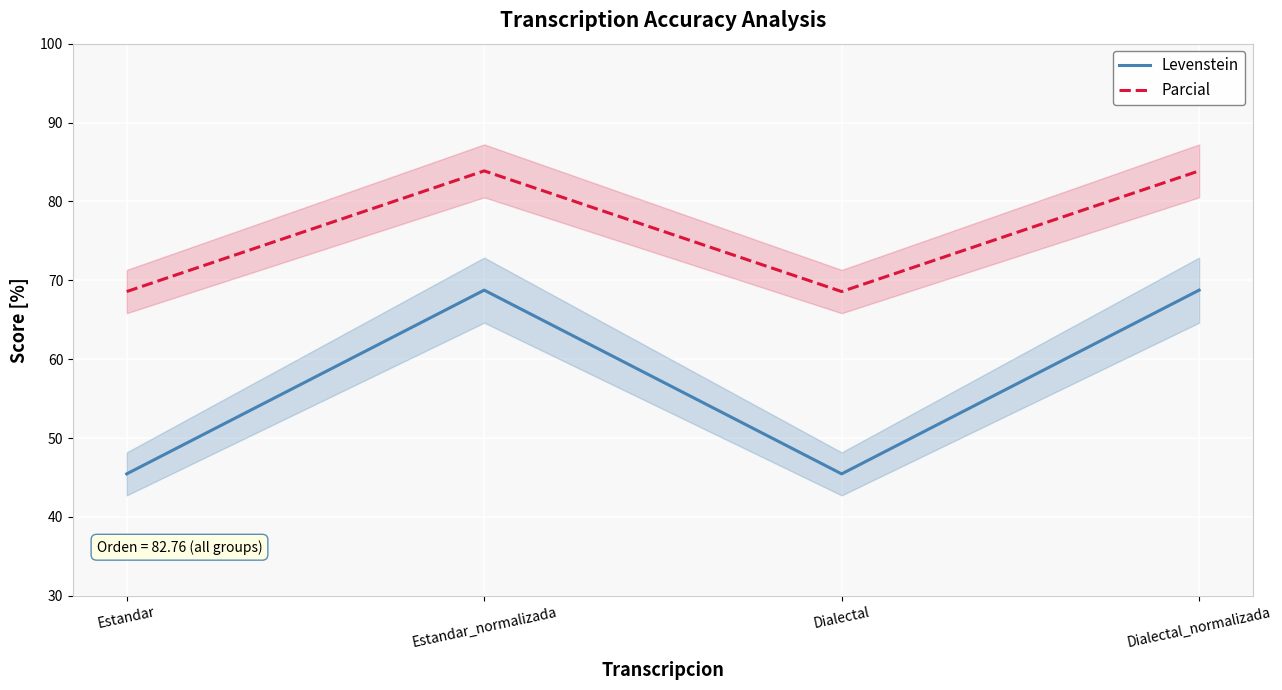

Which category has the highest value in the Levenstein series?

Estandar_normalizada